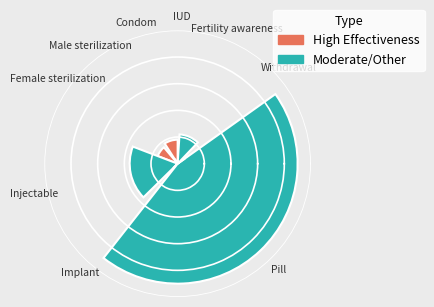

Combined, do Condom and Male sterilization account for over 50%?

No